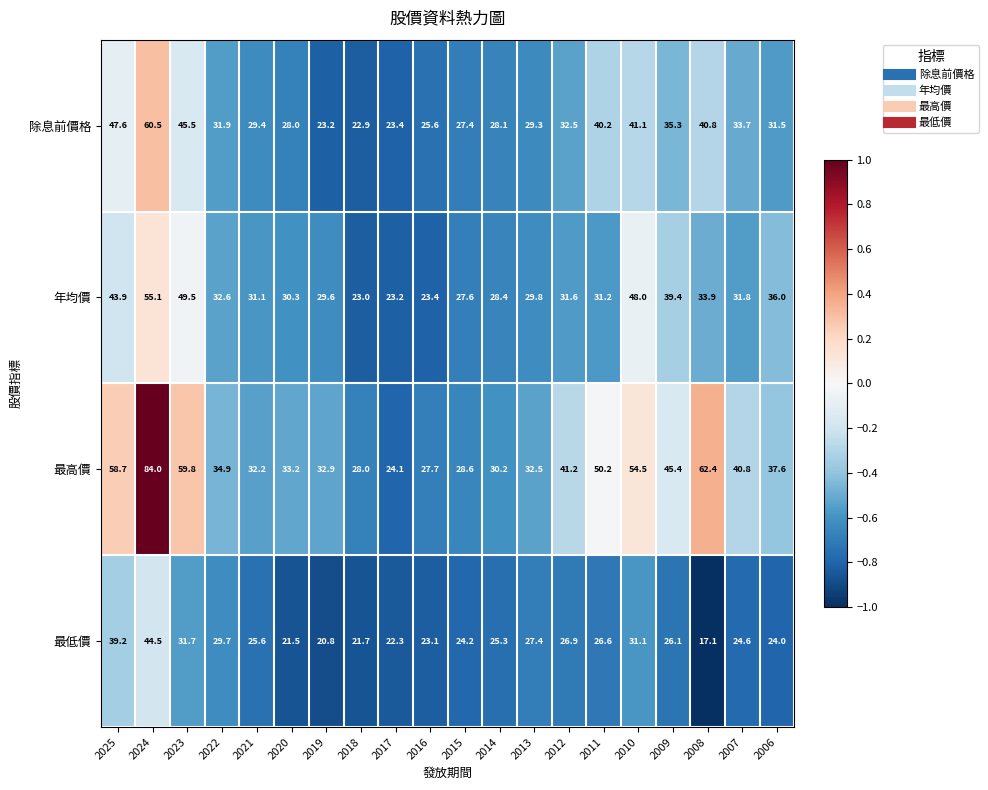

Is the value of 最高價 at 2008 greater than the value of 除息前價格 at 2014?

Yes